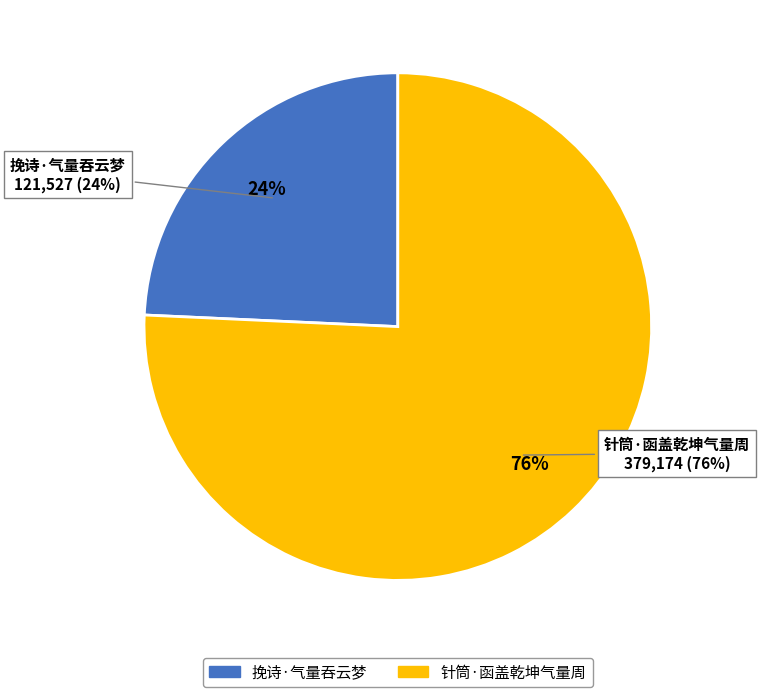

Does 挽诗·气量吞云梦 account for over 50% of the chart?

No